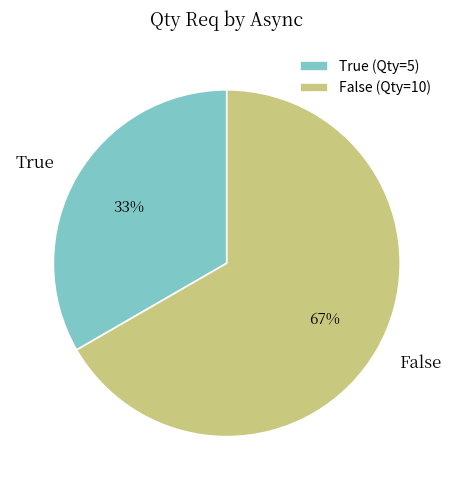

Which category has the smallest portion of the pie?

True